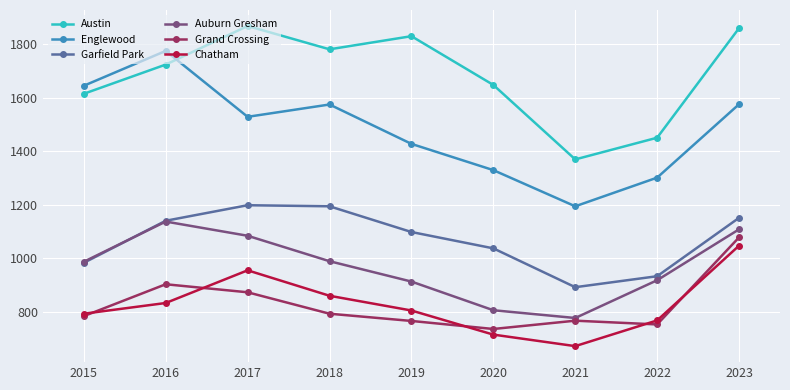

What is the value of the Chatham point at the 9th from the left?

1047